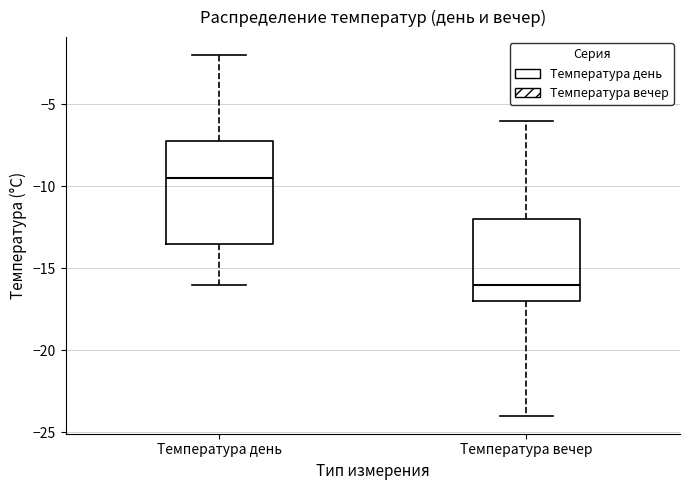

Comparing the boxes themselves (not the whiskers), which one is the tallest?

Температура день